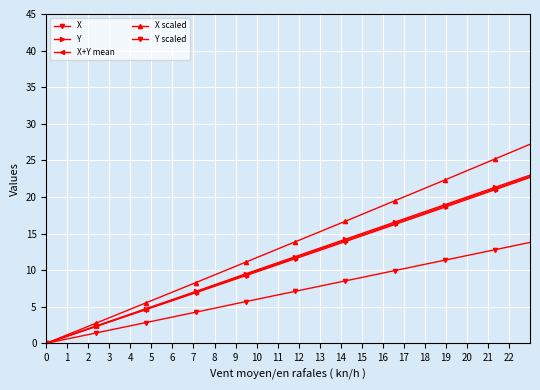

Is this an area chart (filled region under the line)?

No